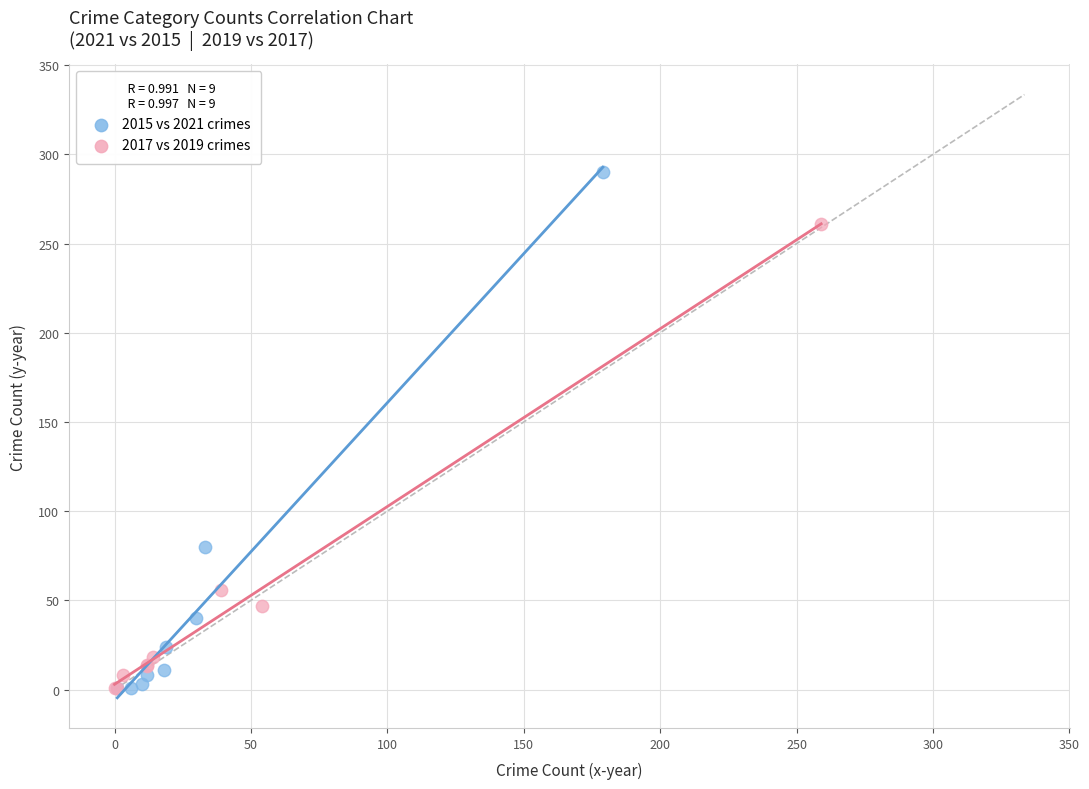

What are all the series names shown in the legend?

2015 vs 2021 crimes, 2017 vs 2019 crimes